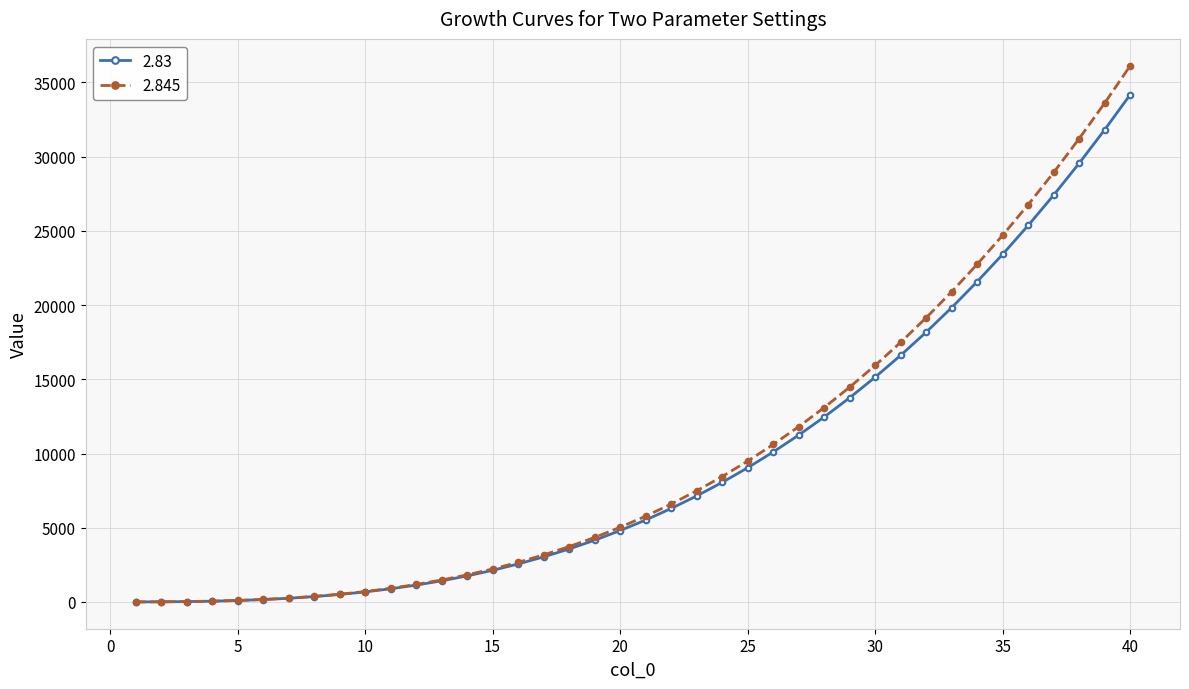

How many values in the 2.845 series exceed 5777?

20